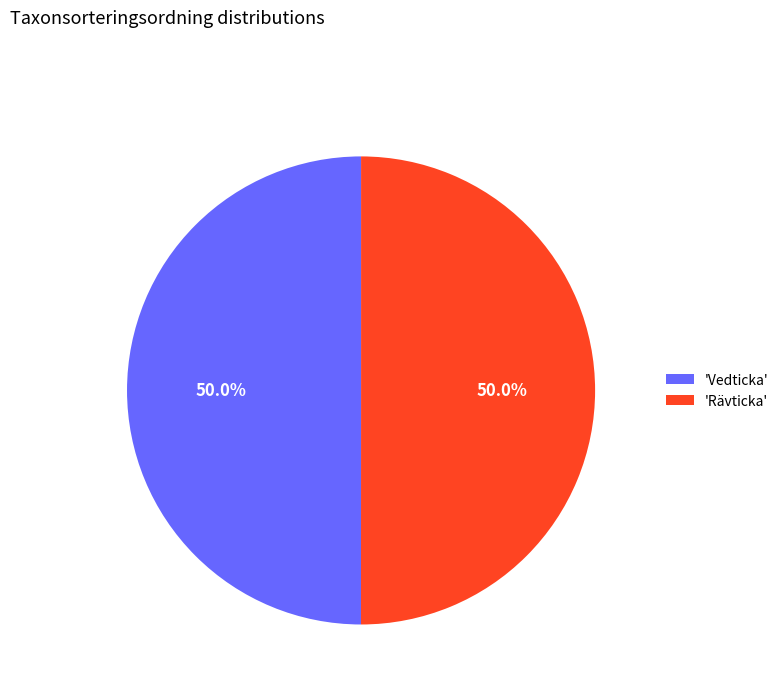

Approximately how many times larger is the value at 'Vedticka' compared to 'Rävticka'?

1.0